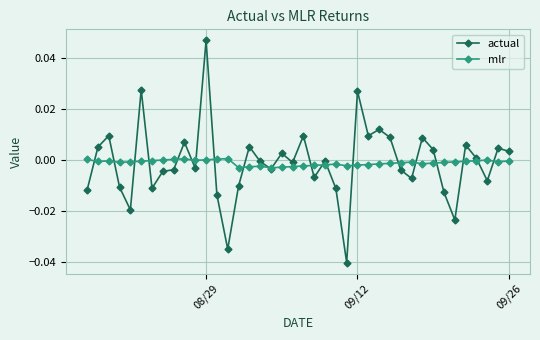

Which series has the widest spread of values?

actual